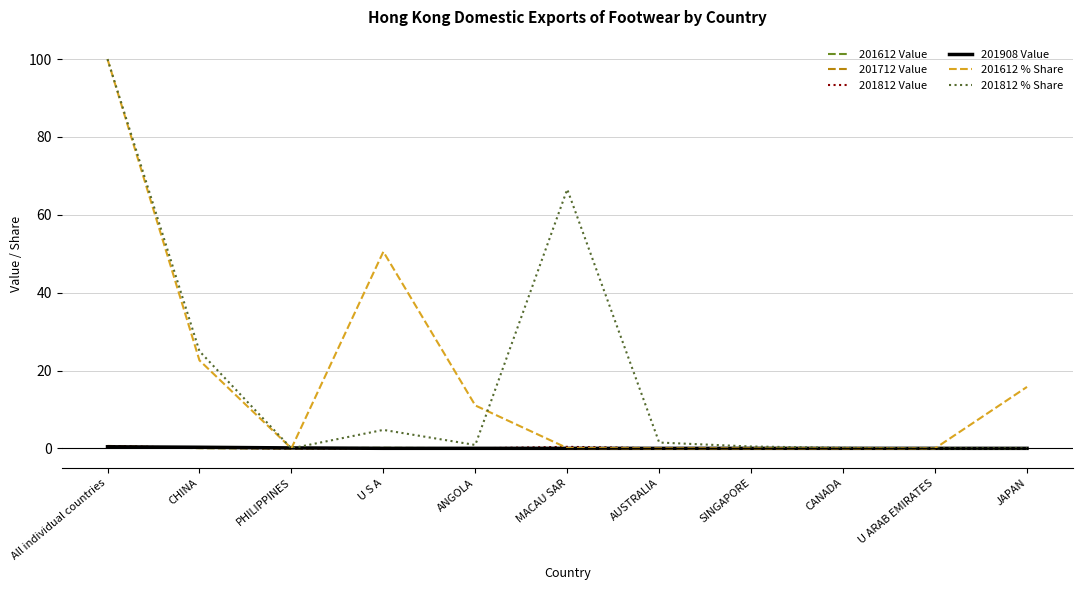

At which category is the sum across all series the highest?

All individual countries